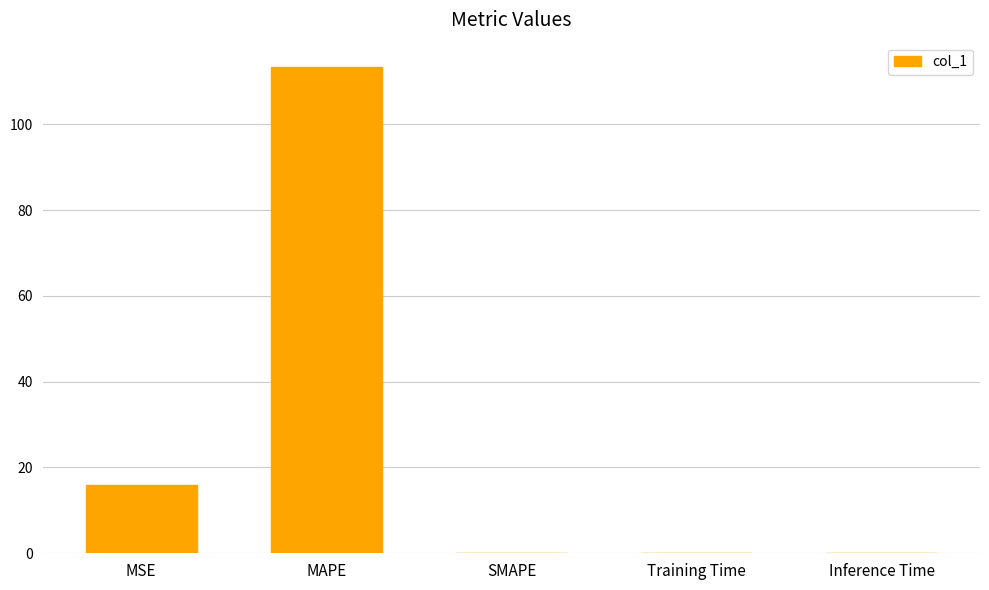

What is the maximum value shown in the chart?

113.4